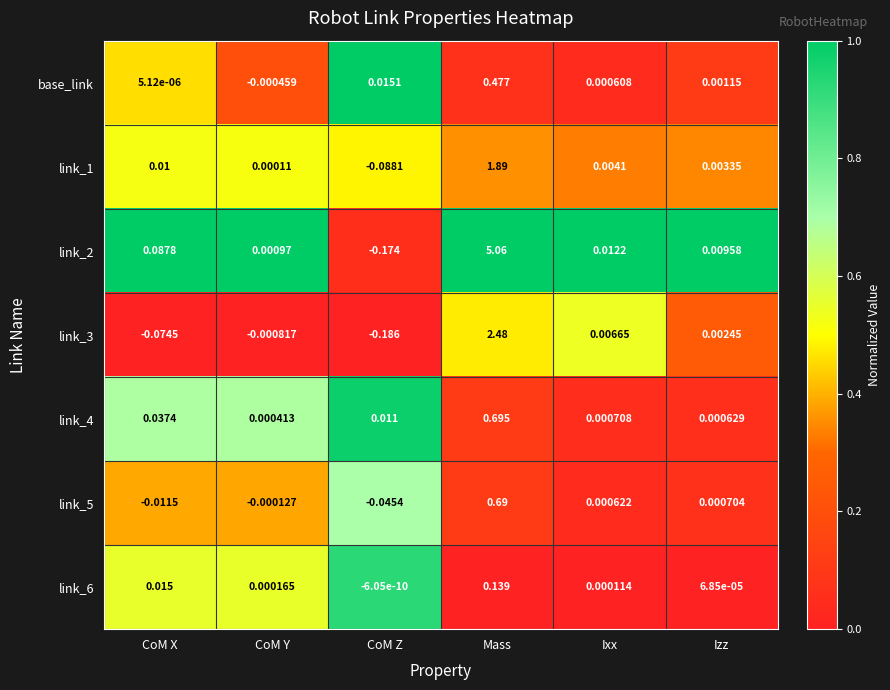

At which category is the sum across all series the highest?

Mass